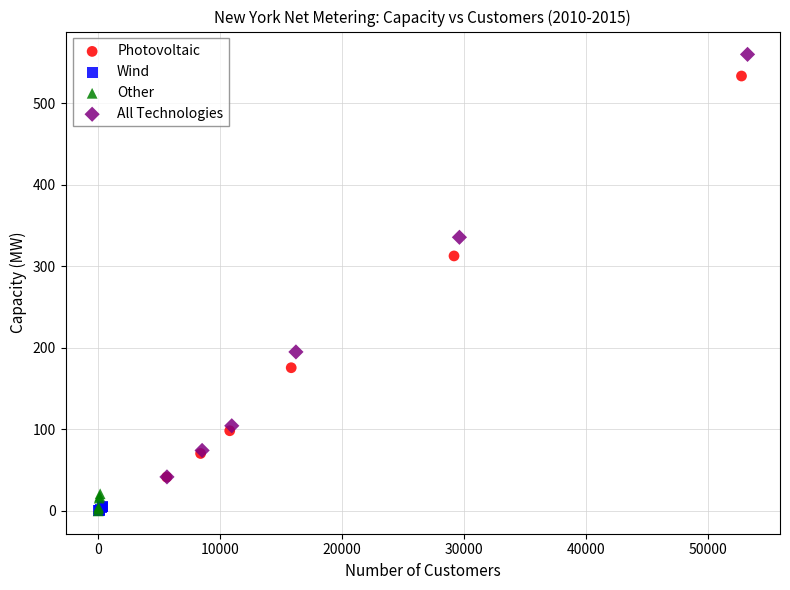

Which series reaches the maximum Y coordinate?

All Technologies